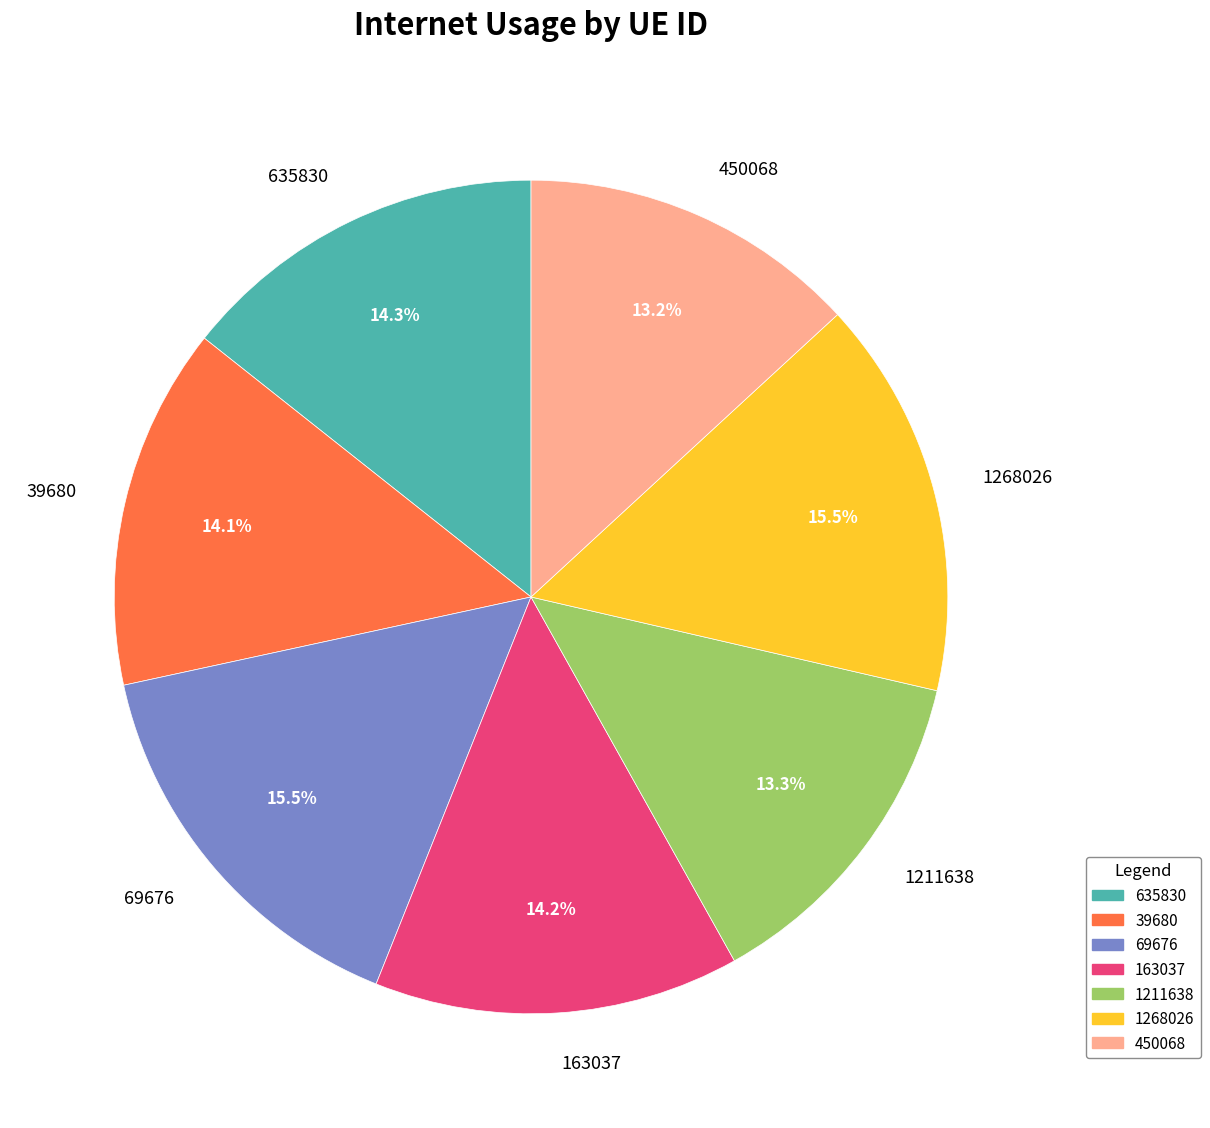

Combined, do 450068 and 1268026 account for over 50%?

No